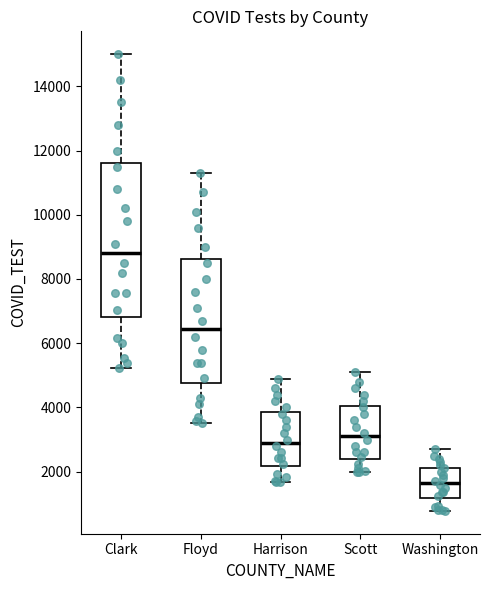

Where is the upper edge of the box for Harrison on the y-axis? The values are not printed on the chart, so give them approximately, as read against the axis.

3800